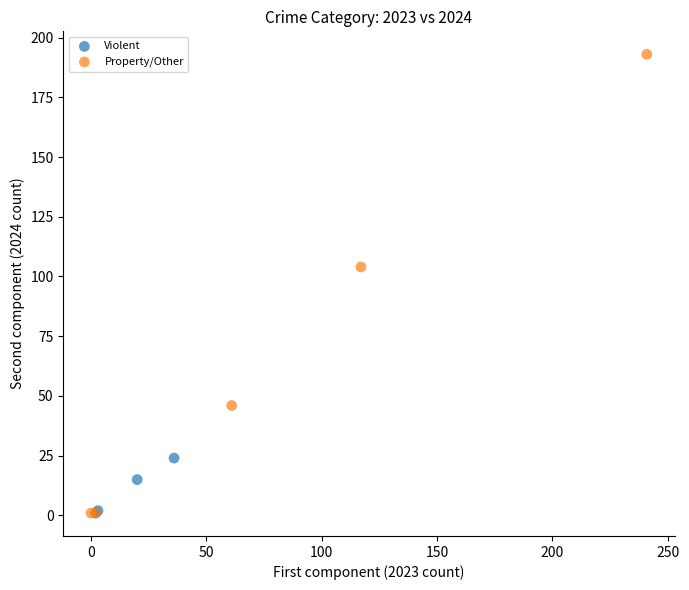

Which series reaches the maximum Y coordinate?

Property/Other